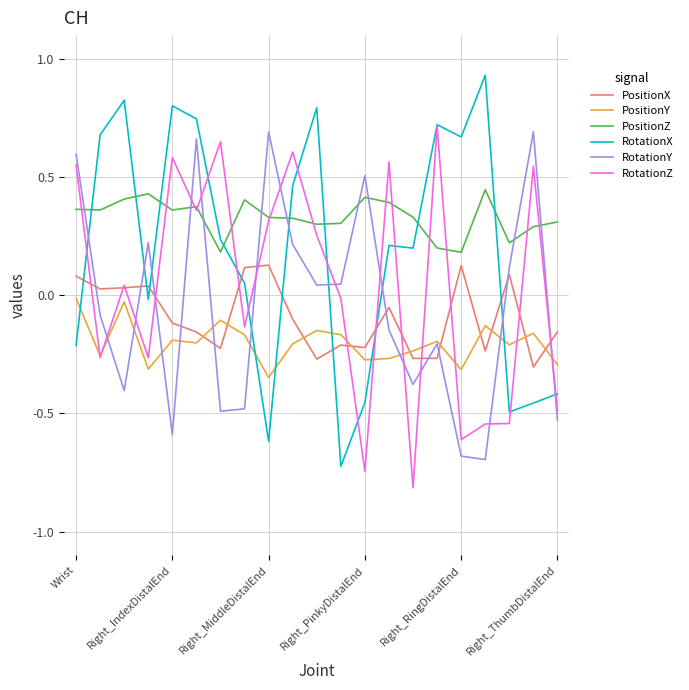

Does the chart have visible grid lines?

Yes